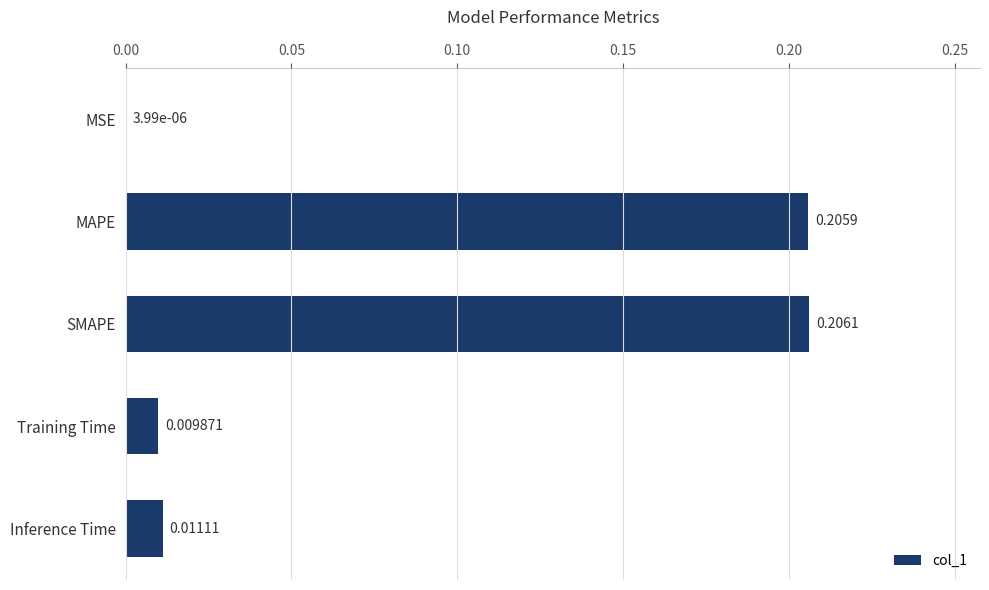

Between MSE and MAPE, which is larger?

MAPE